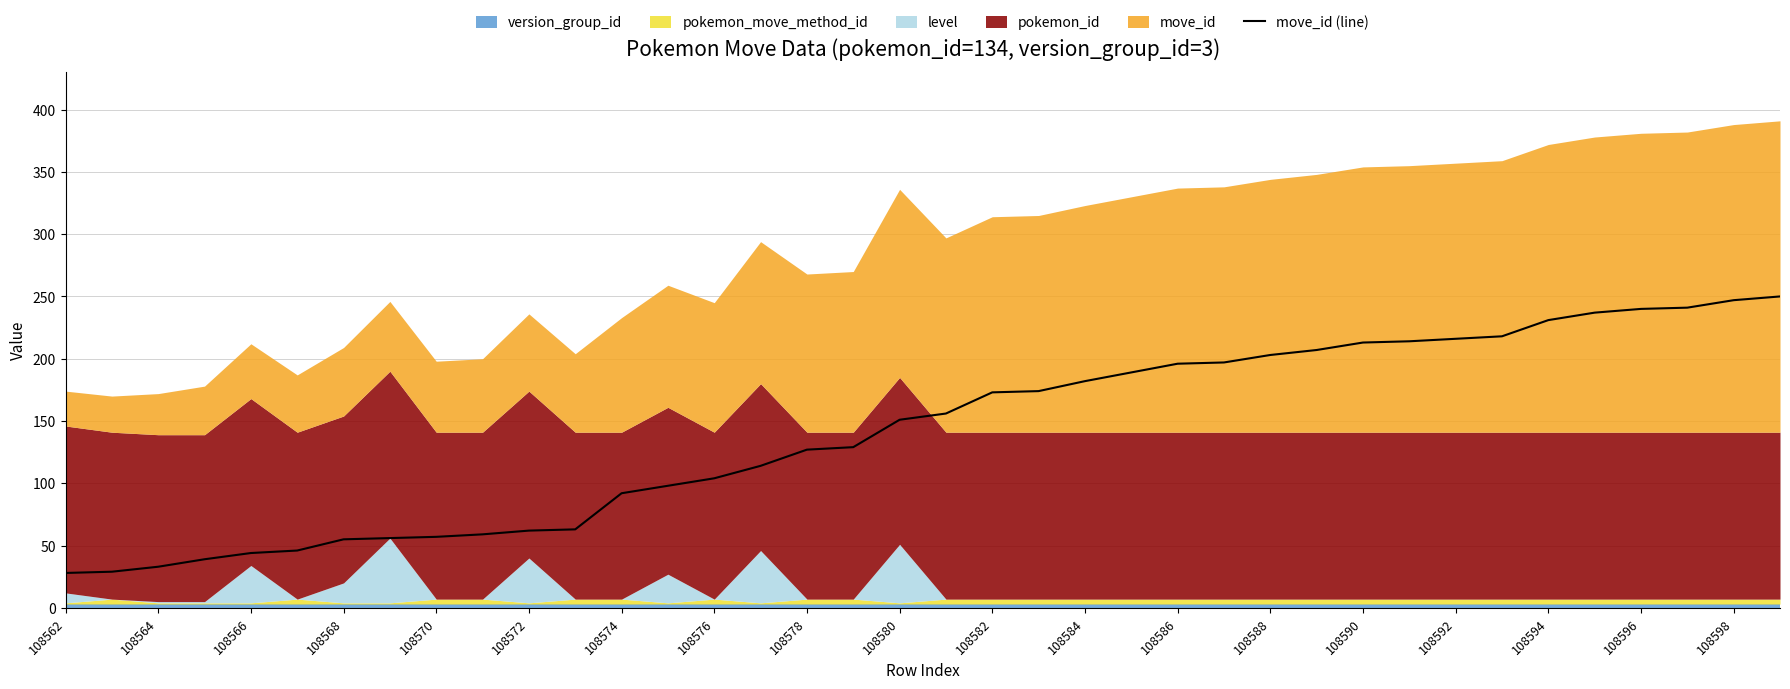

True or false: move_id (line) has a value of 46 at 108564.

False